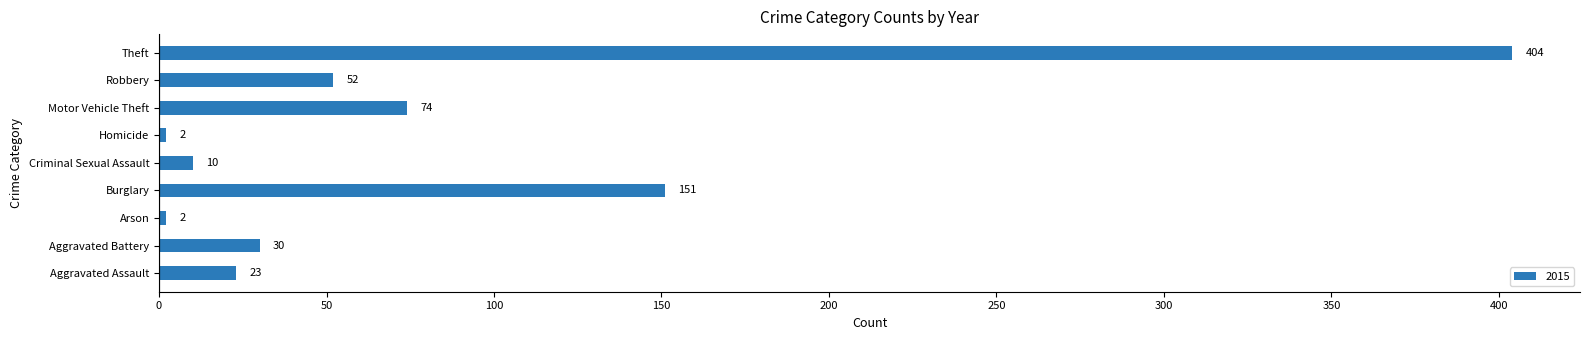

How many data points does each series have?

9